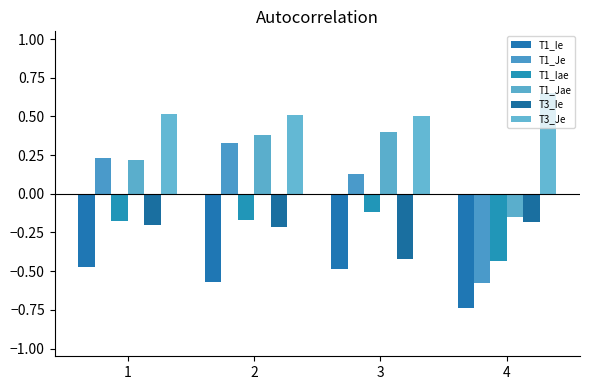

What is the maximum value for T1_Iae?

-0.1